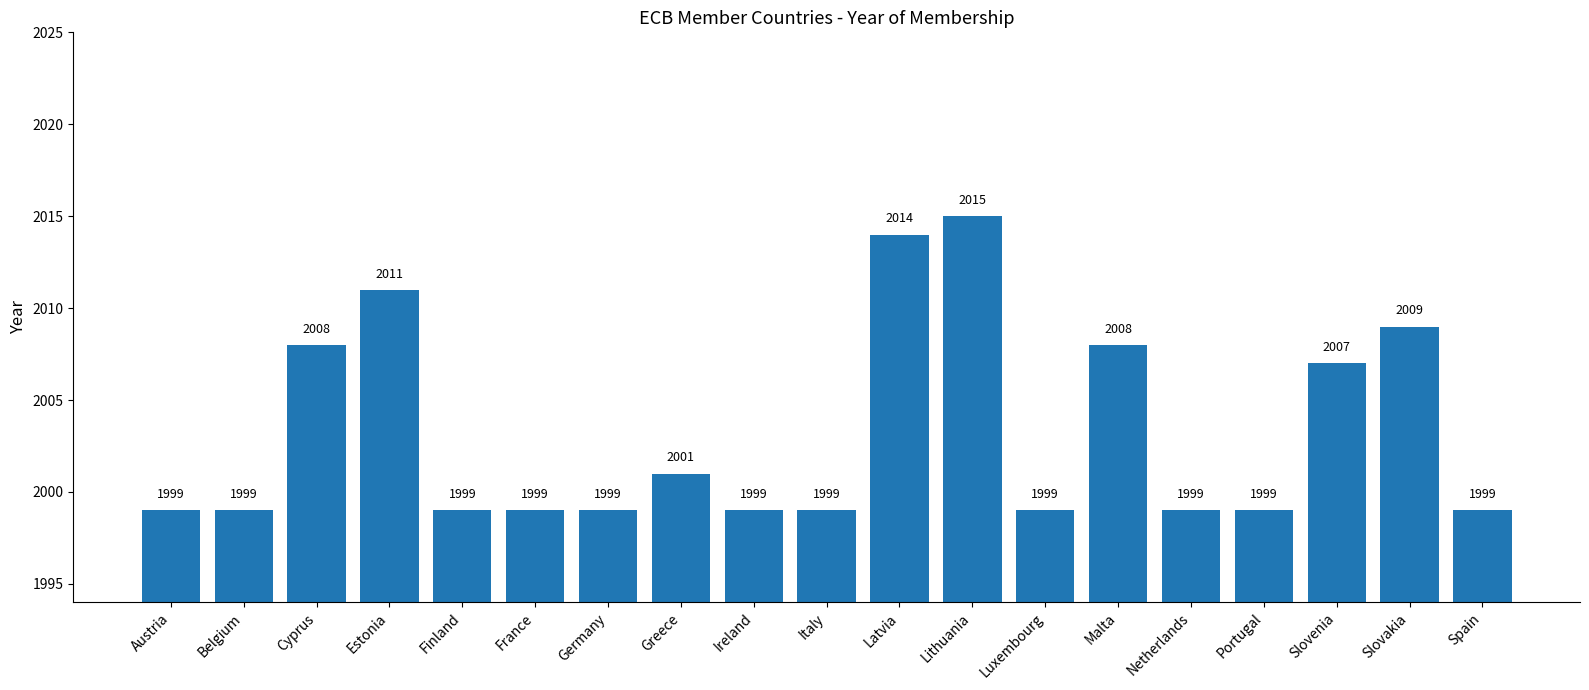

Approximately how many times larger is the value at Greece compared to Portugal?

1.0